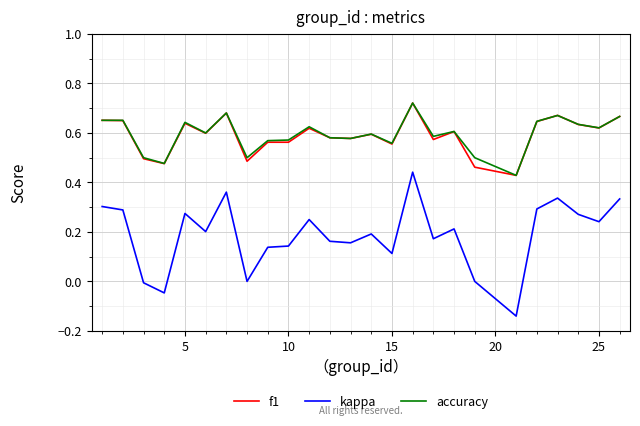

True or false: accuracy and kappa cross at least once.

False